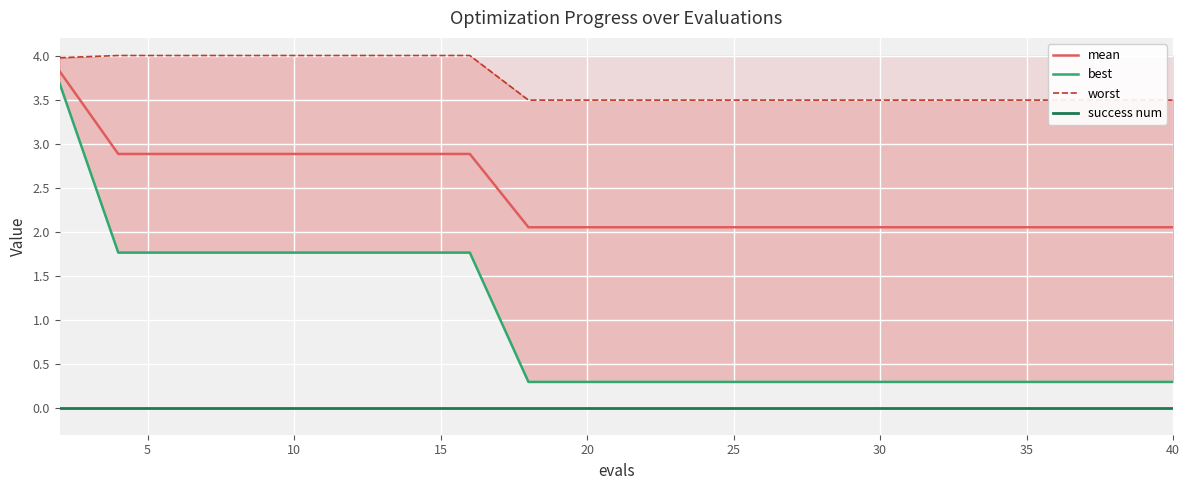

Which series has the largest total across all categories?

worst